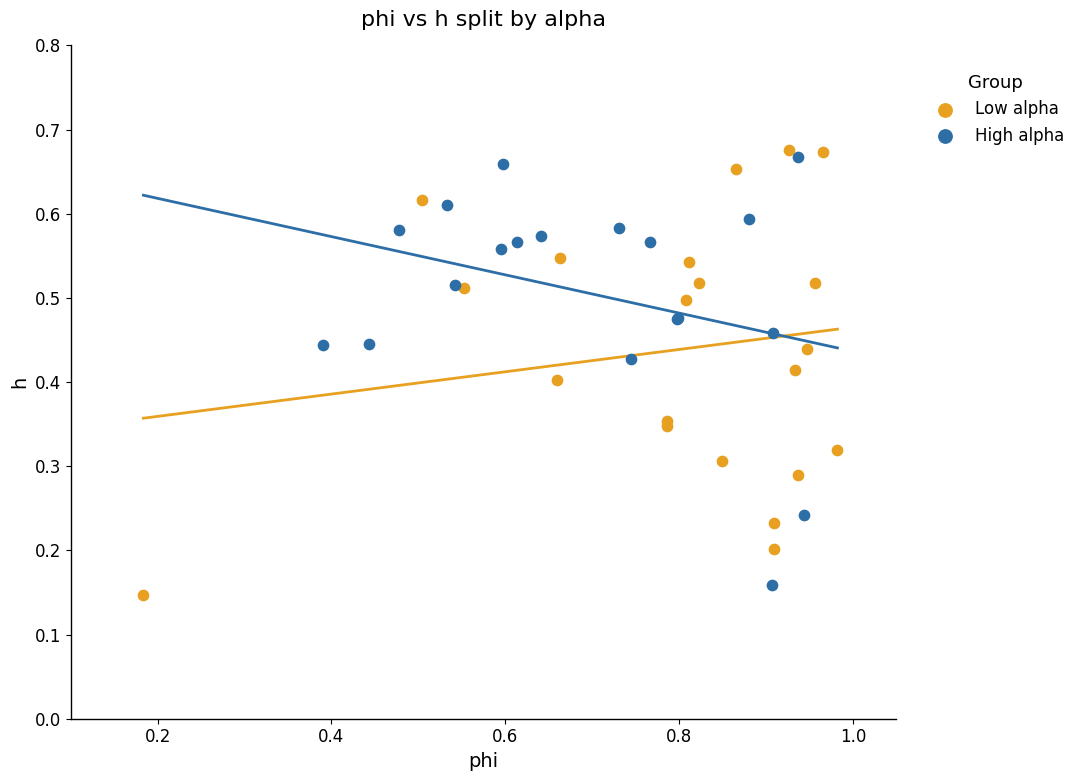

What are all the series names shown in the legend?

Low alpha, High alpha